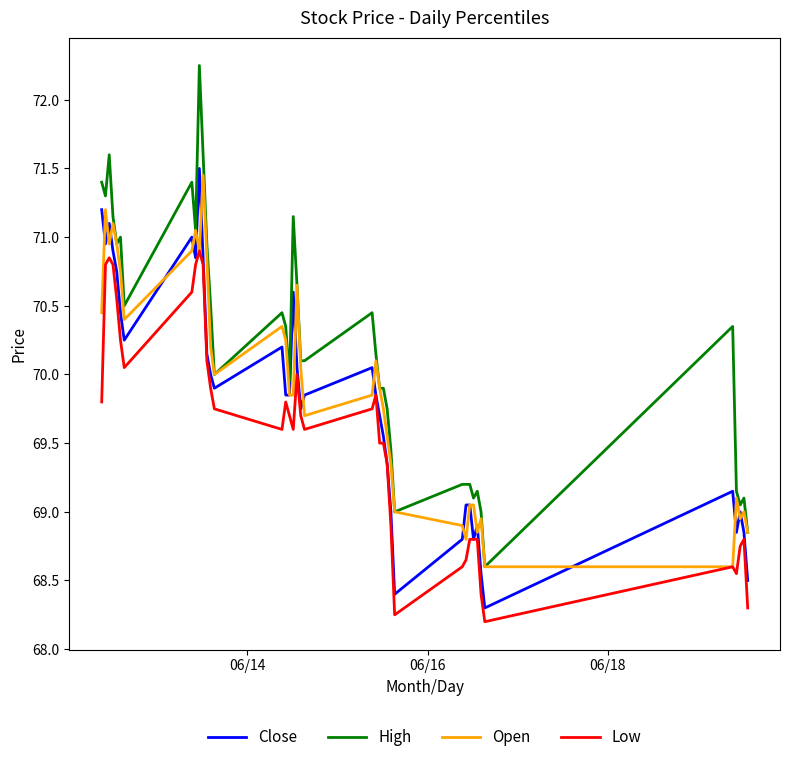

True or false: Low and High cross at least once.

False